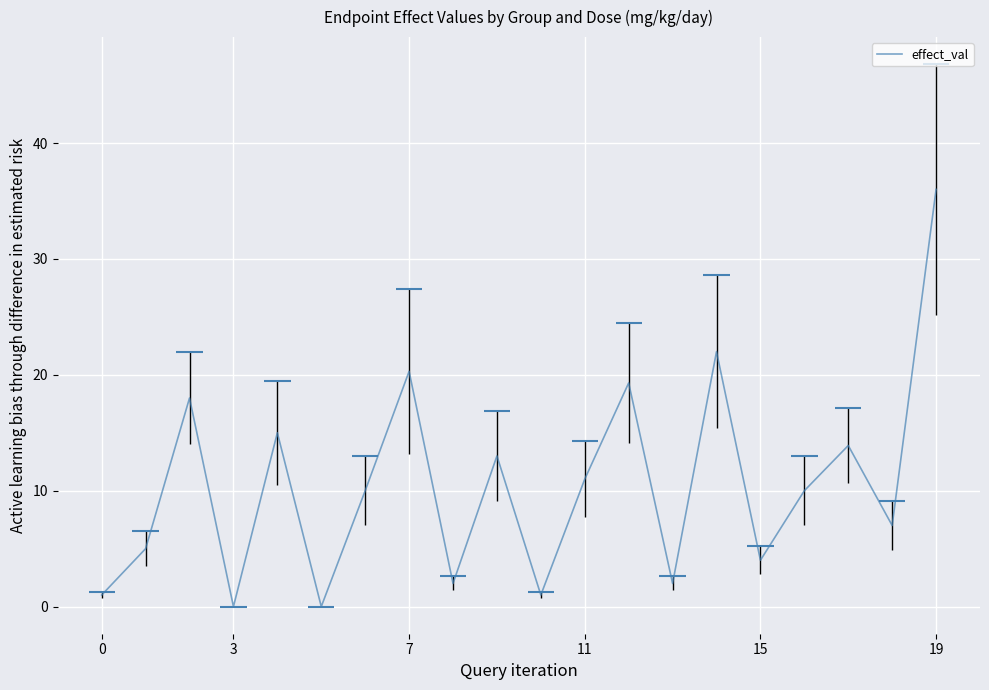

True or false: effect_val has a value of 20.3 at 7.

True